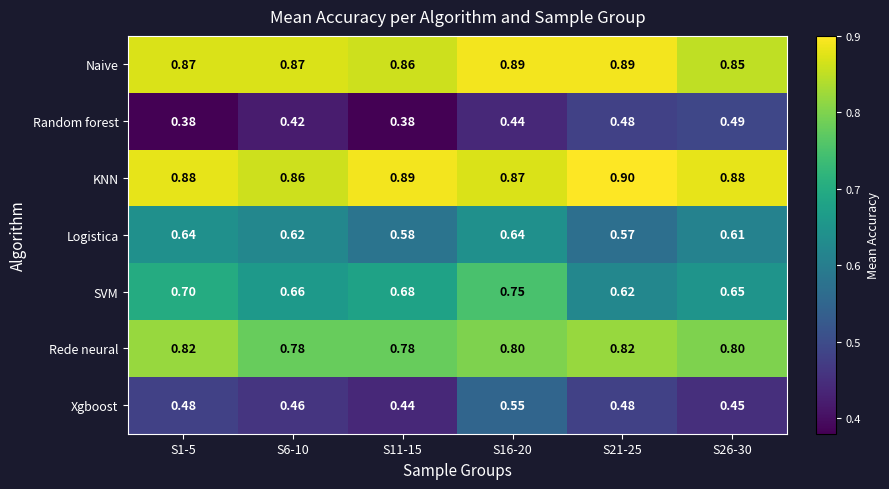

At how many categories does at least one series exceed 0?

6